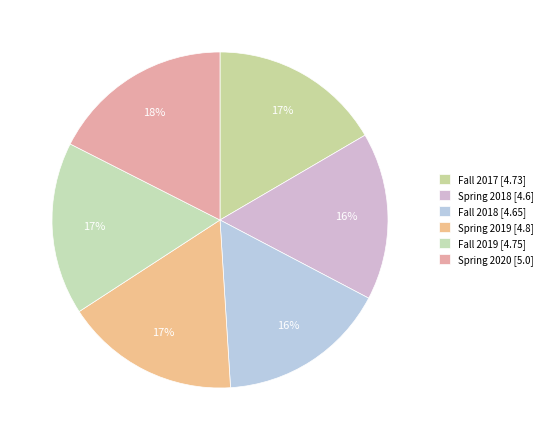

How many slices are in this pie chart?

6